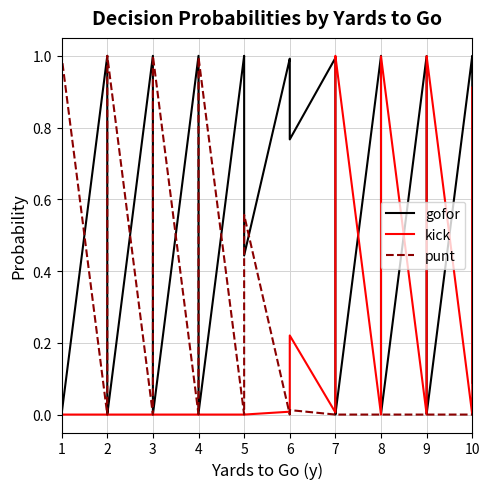

What is the maximum value shown in the chart?

1.0